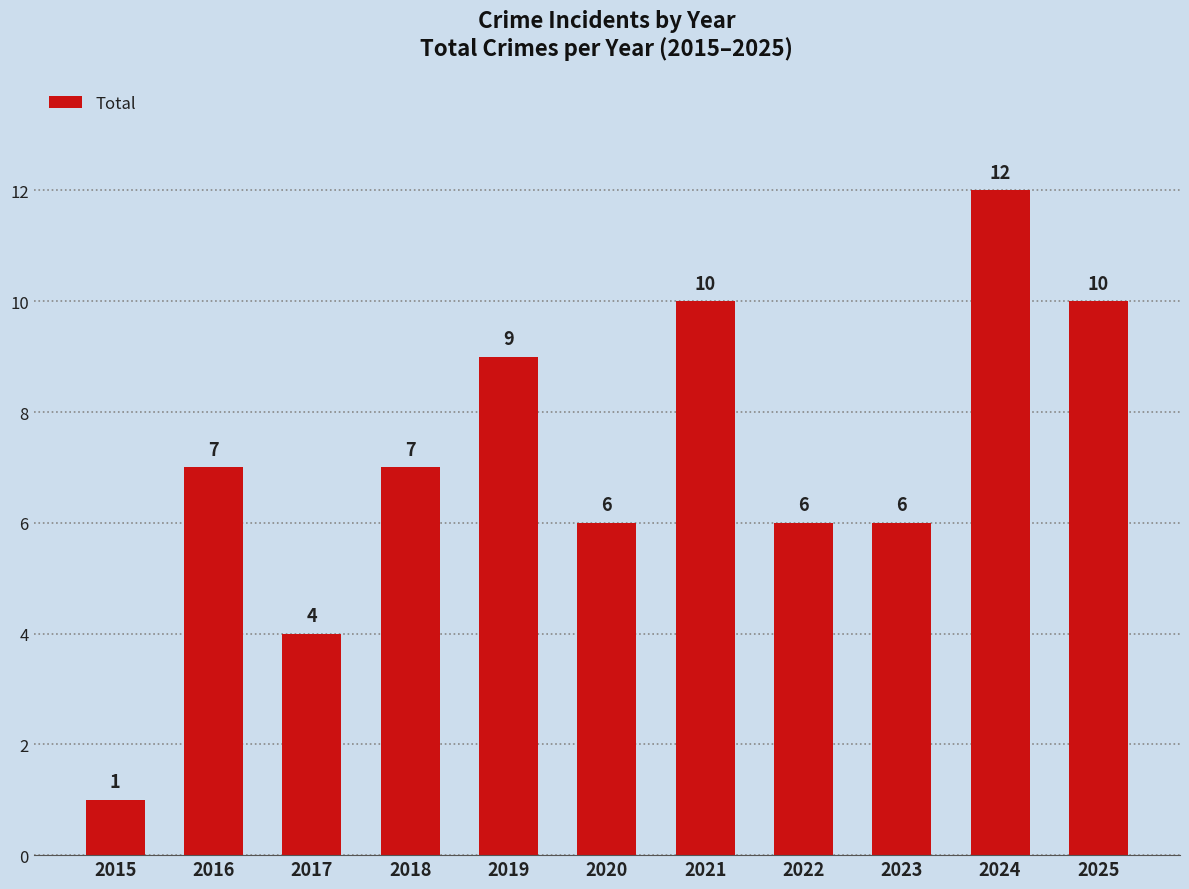

What is the difference between the maximum and minimum values?

11